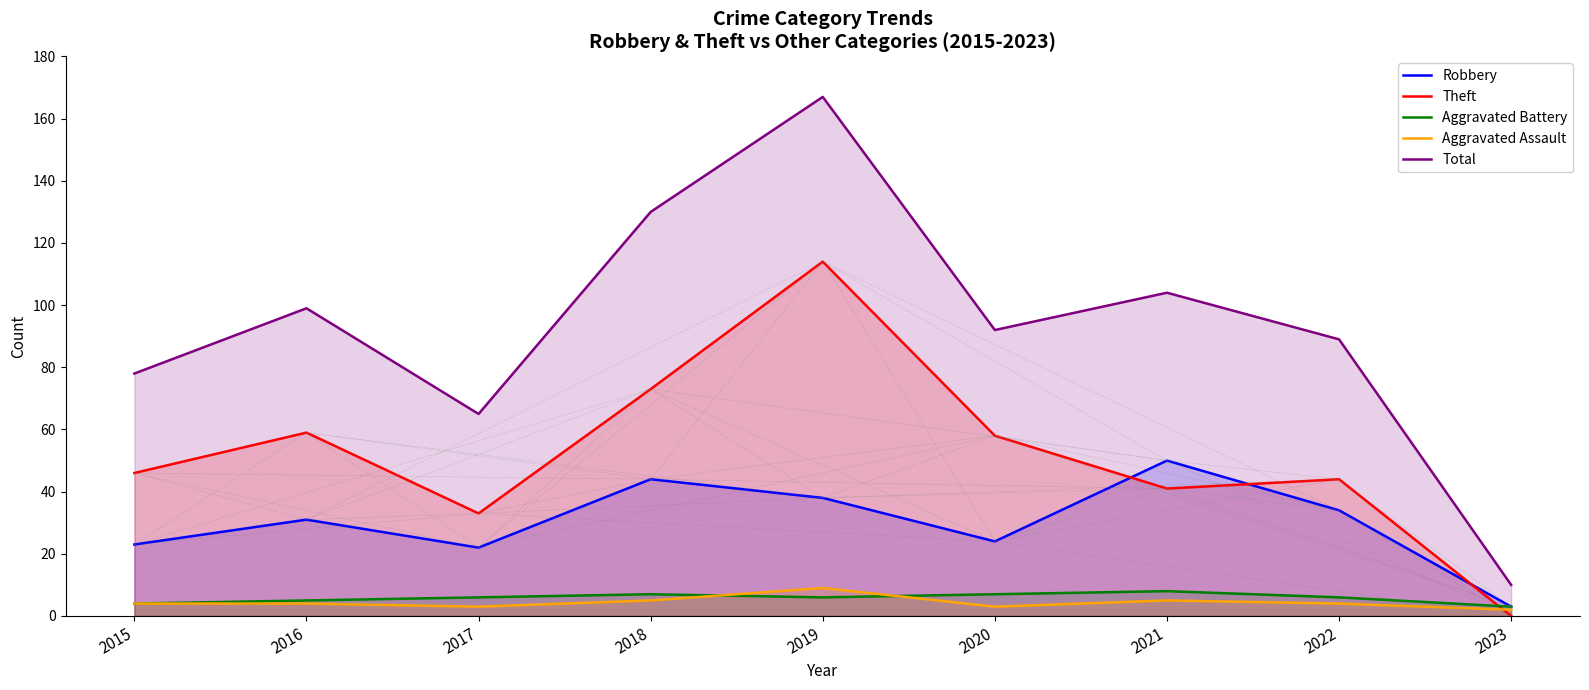

At which label does Robbery reach its minimum?

2023